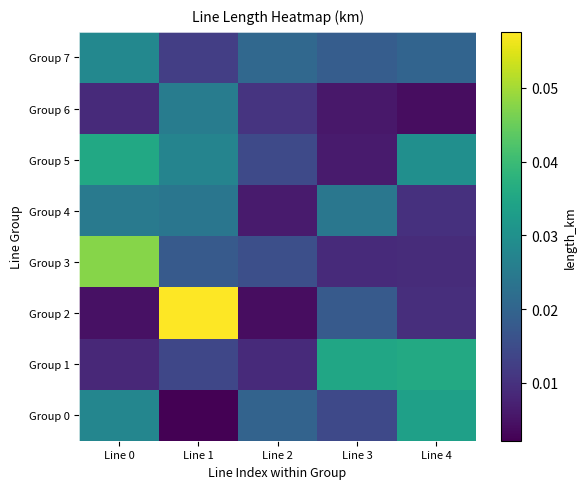

Between Line 0 and Line 2, which is larger?

Line 0